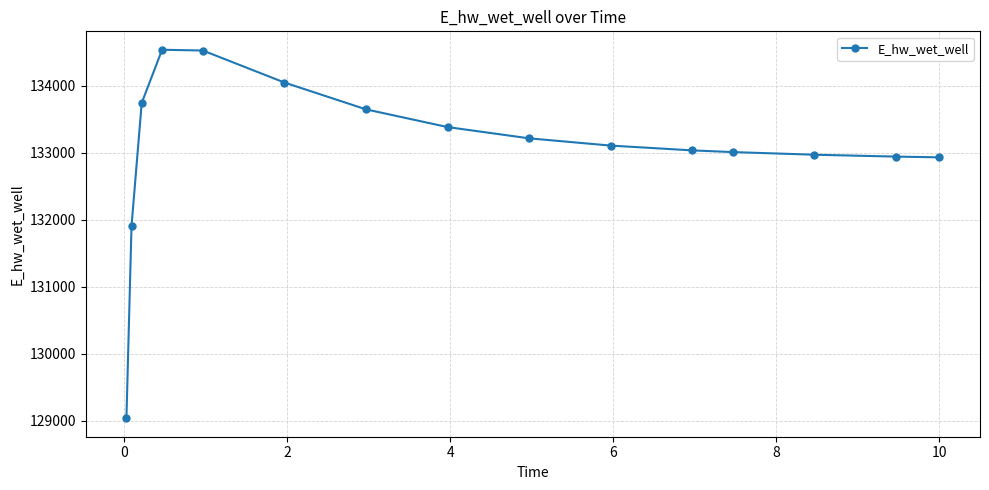

What is the maximum value shown in the chart?

134539.8